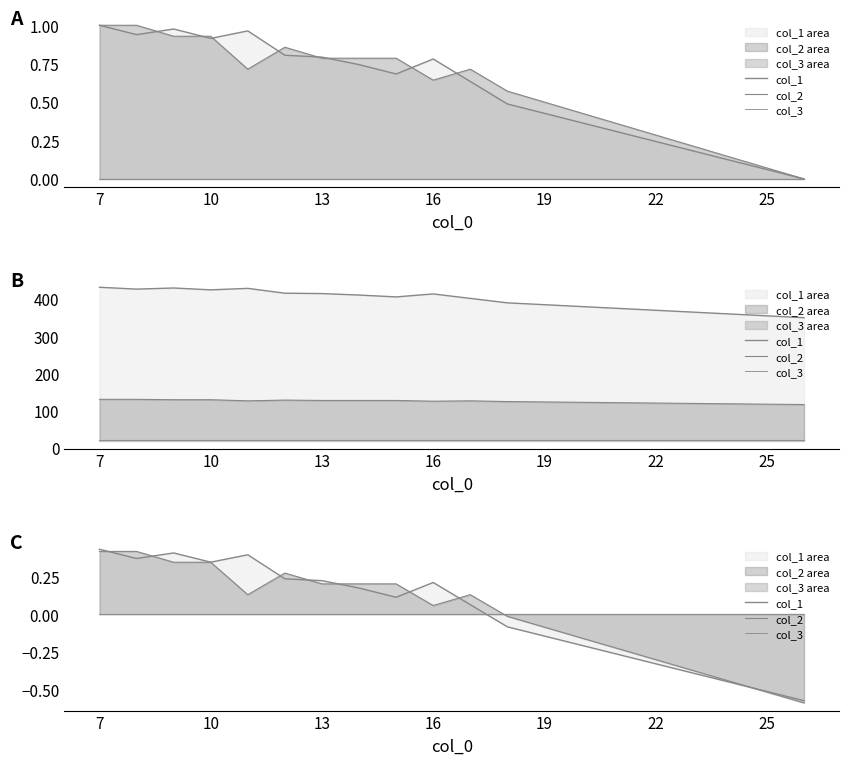

What is the label of the 19th point from the left?

25